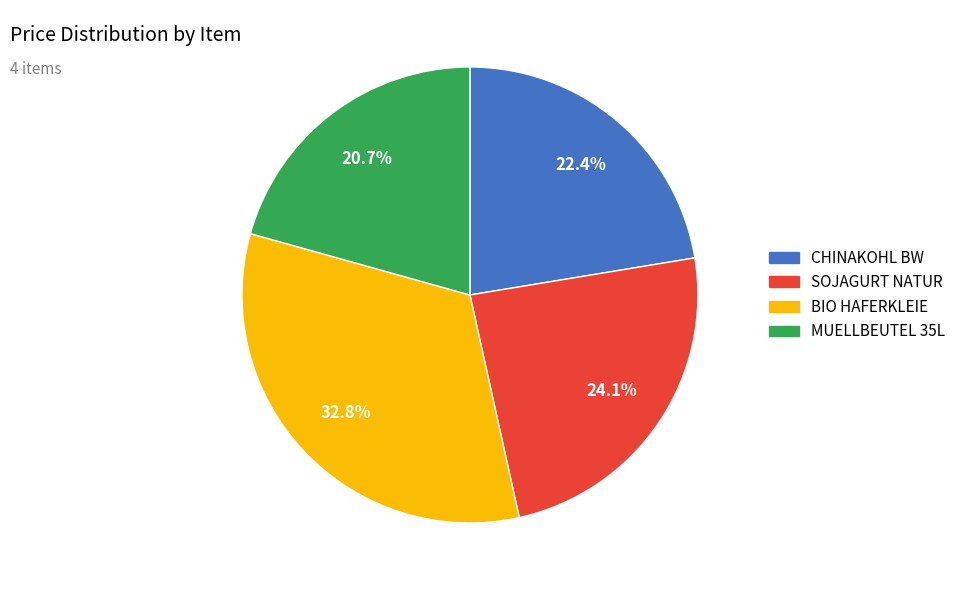

To the nearest percent, what is the average slice percentage?

25%